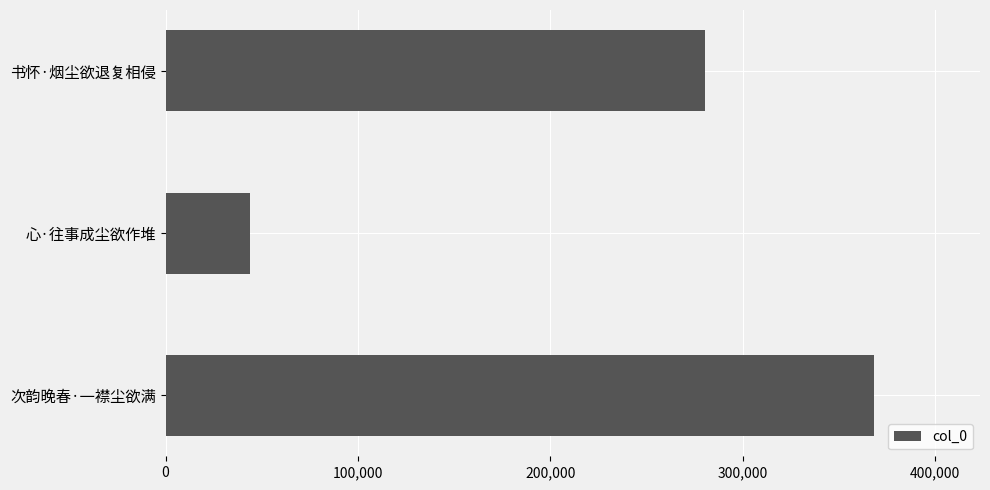

How many bars are there in total?

3